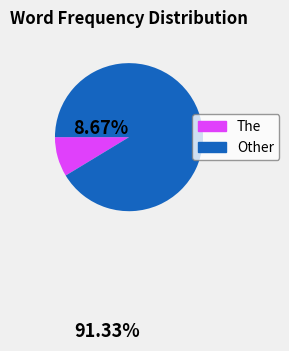

Does any single category account for the majority?

Yes